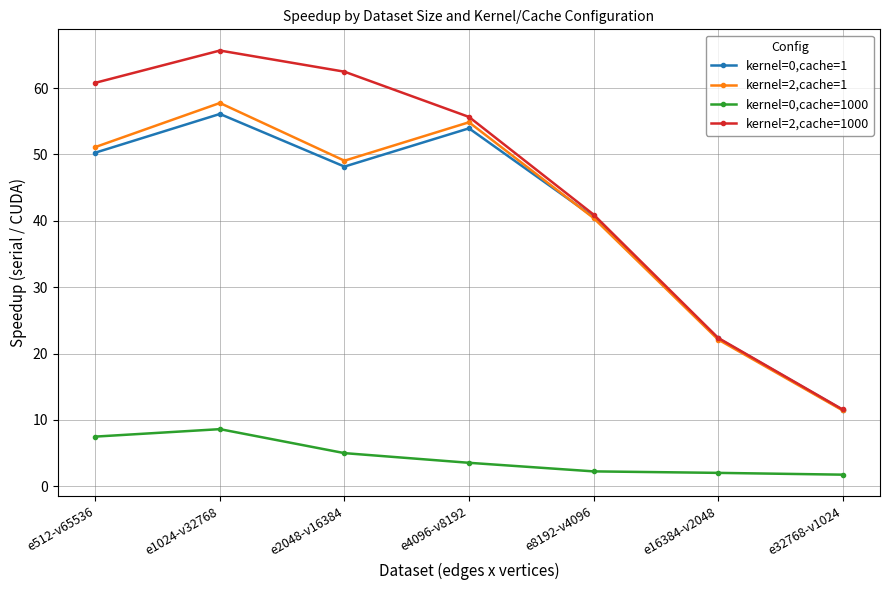

What is the value of the kernel=0,cache=1 point at the 4th from the left?

53.9